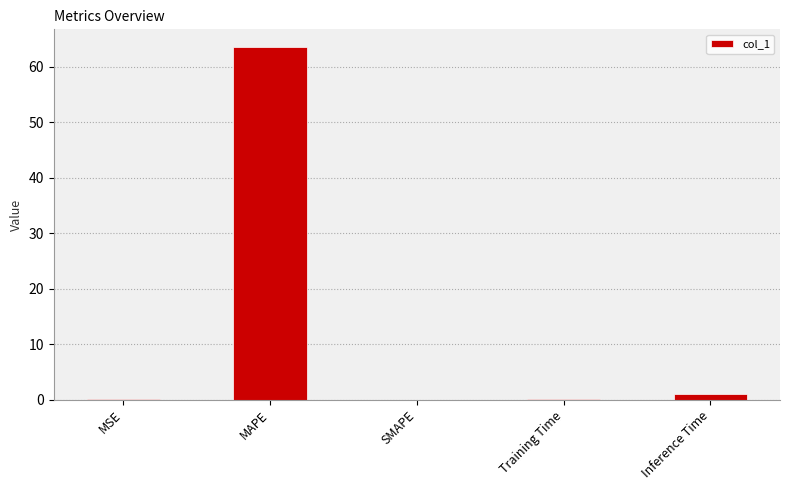

What is the change in value from MSE to SMAPE?

-0.1